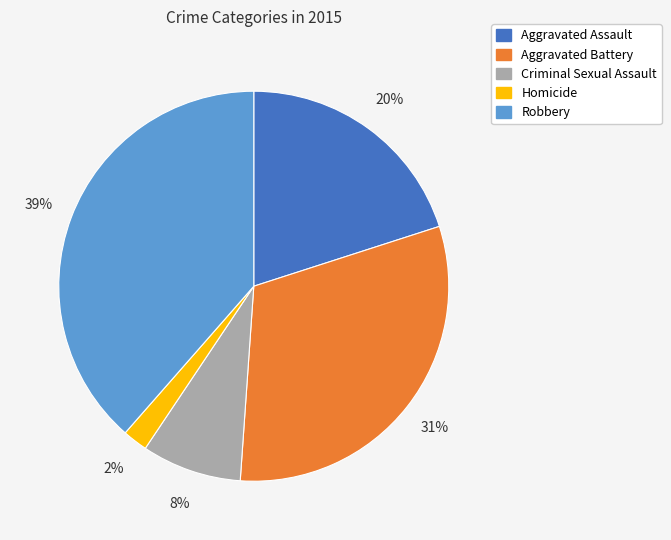

How many segments does this pie chart have?

5